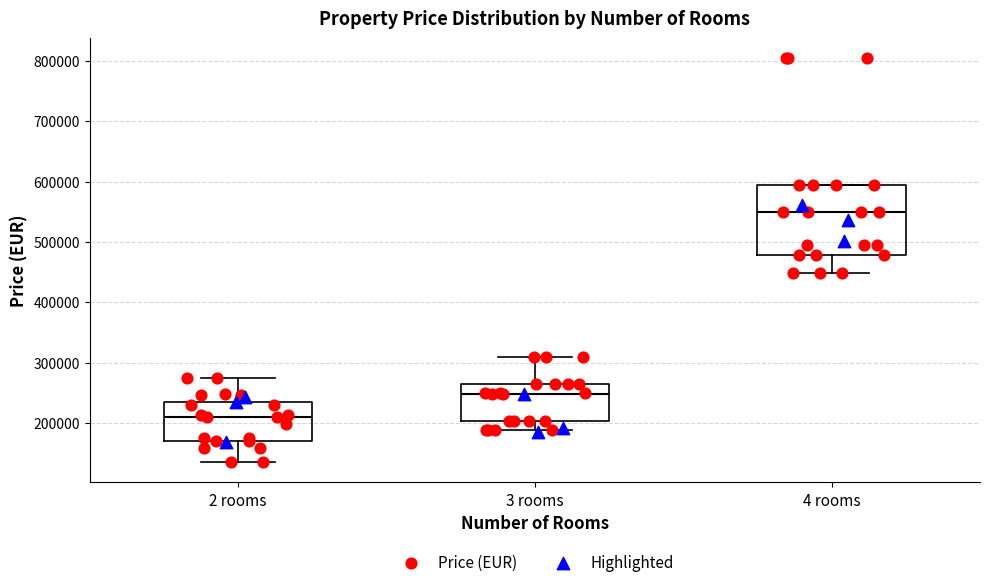

Where is the lower edge of the box for 3 rooms on the y-axis? The values are not printed on the chart, so give them approximately, as read against the axis.

200000